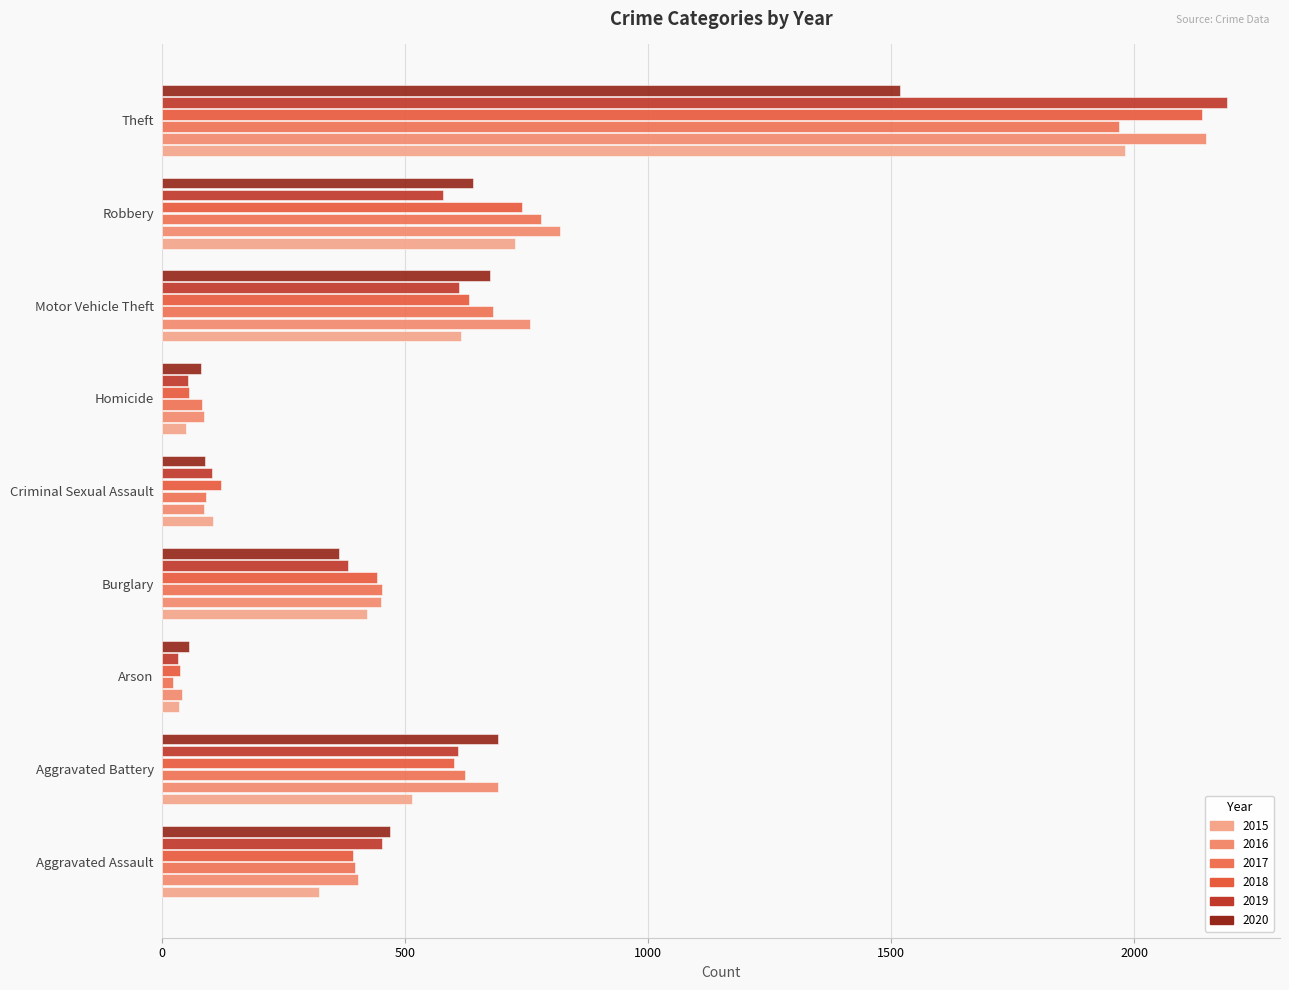

Is it true that 2020 equals 237 at Motor Vehicle Theft?

False